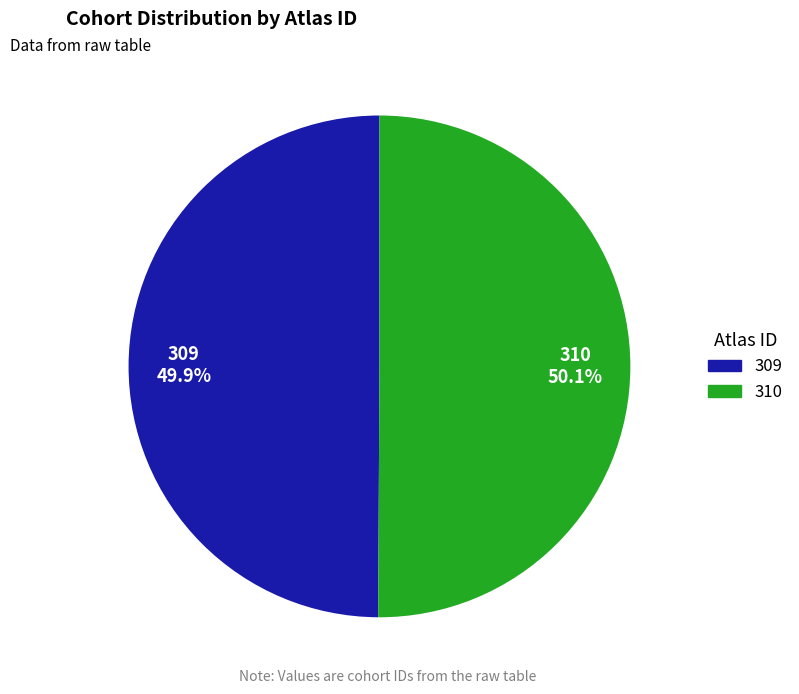

Is there any slice that represents more than half of the pie?

Yes